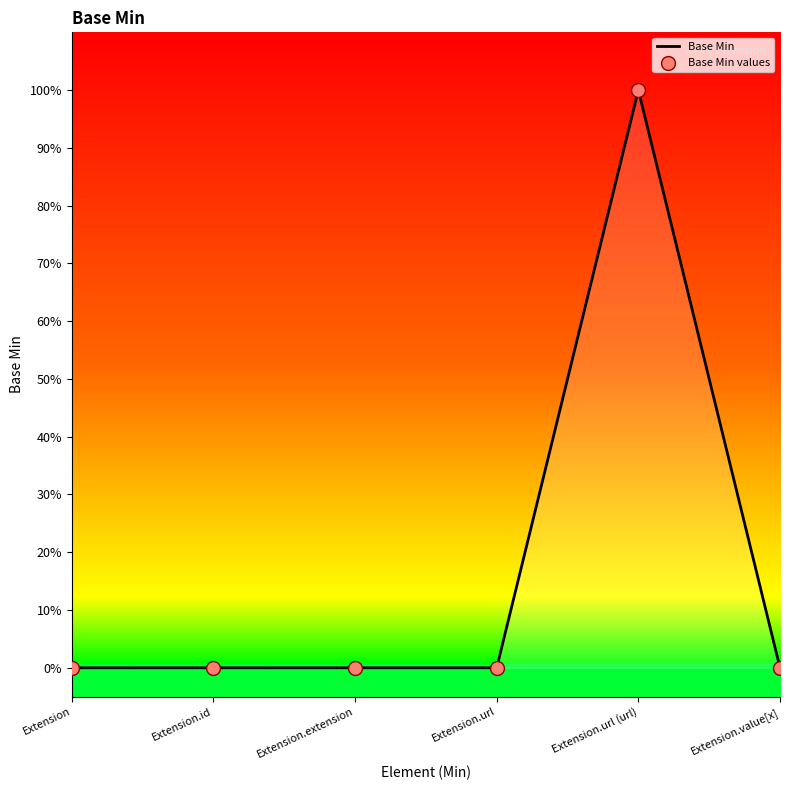

Which has a higher value, Extension.value[x] or Extension.url?

Extension.value[x]